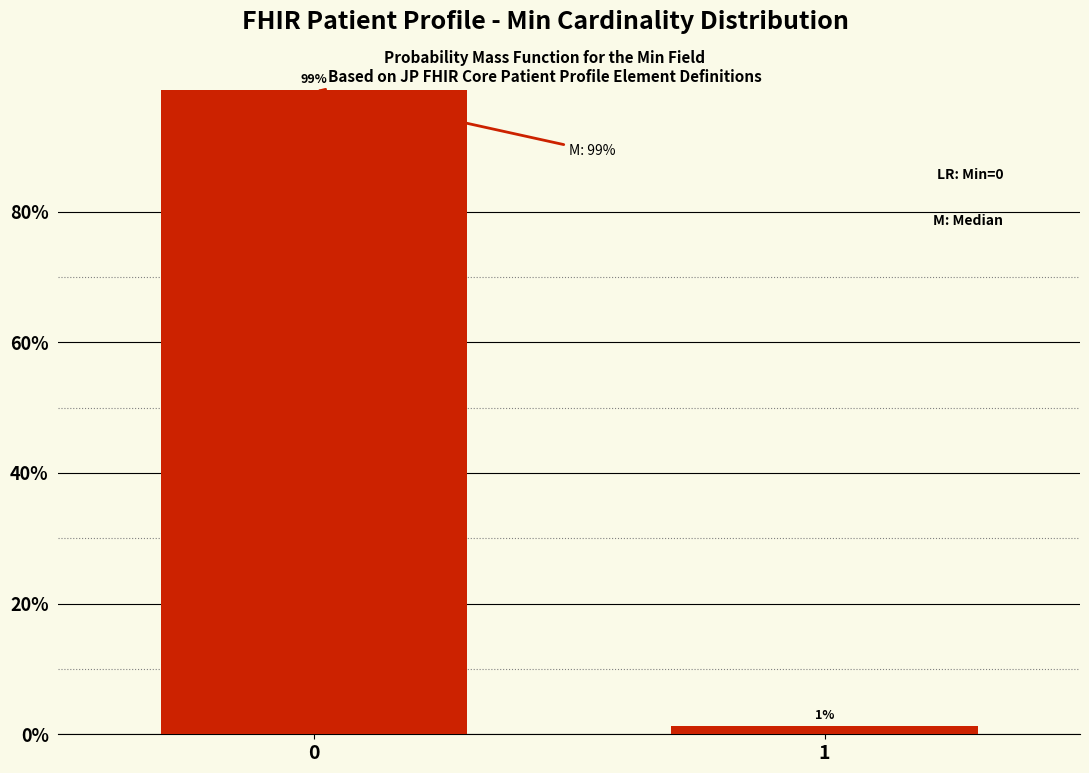

What value does the data have at 0?

98.7